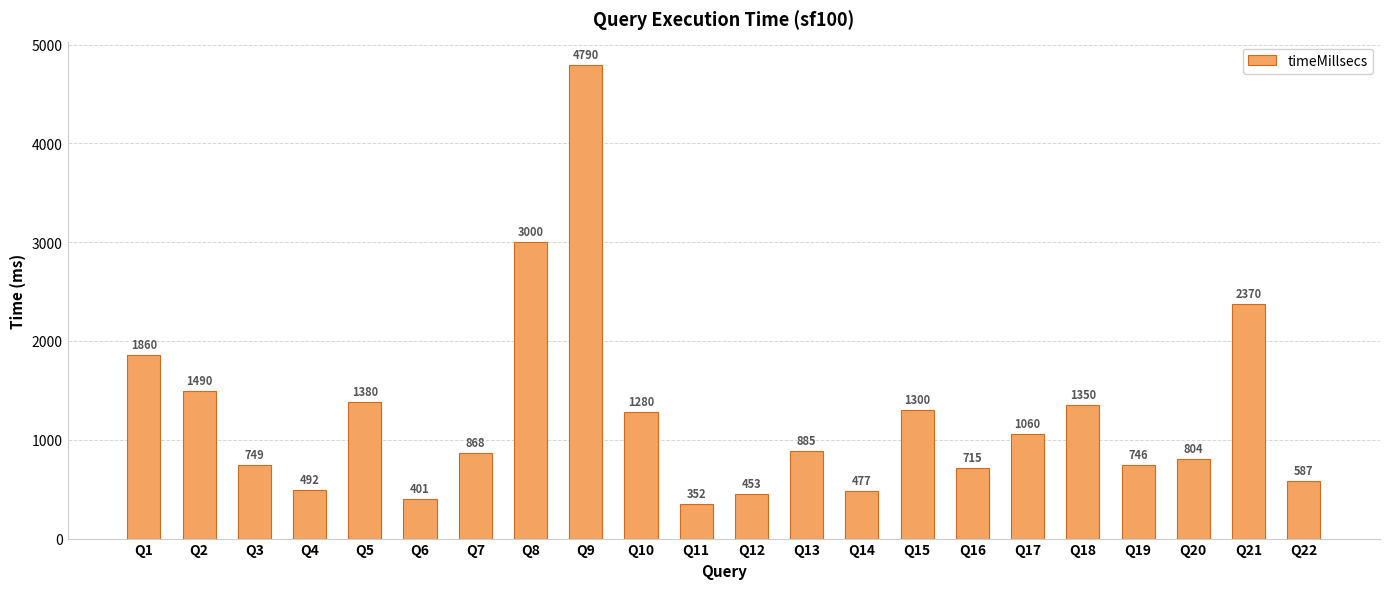

Reading right to left, list all the values displayed in this chart.

Q22=587	Q21=2370	Q20=804	Q19=746	Q18=1350	Q17=1060	Q16=715	Q15=1300	Q14=477	Q13=885	Q12=453	Q11=352	Q10=1280	Q9=4790	Q8=3000	Q7=868	Q6=401	Q5=1380	Q4=492	Q3=749	Q2=1490	Q1=1860